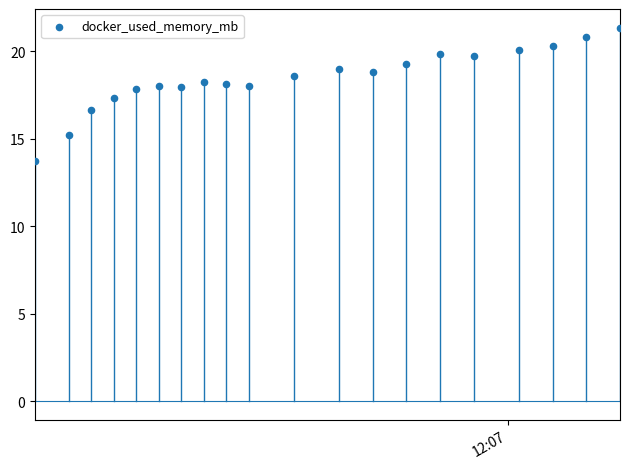

What is the range of Y values (max minus min)?

7.6